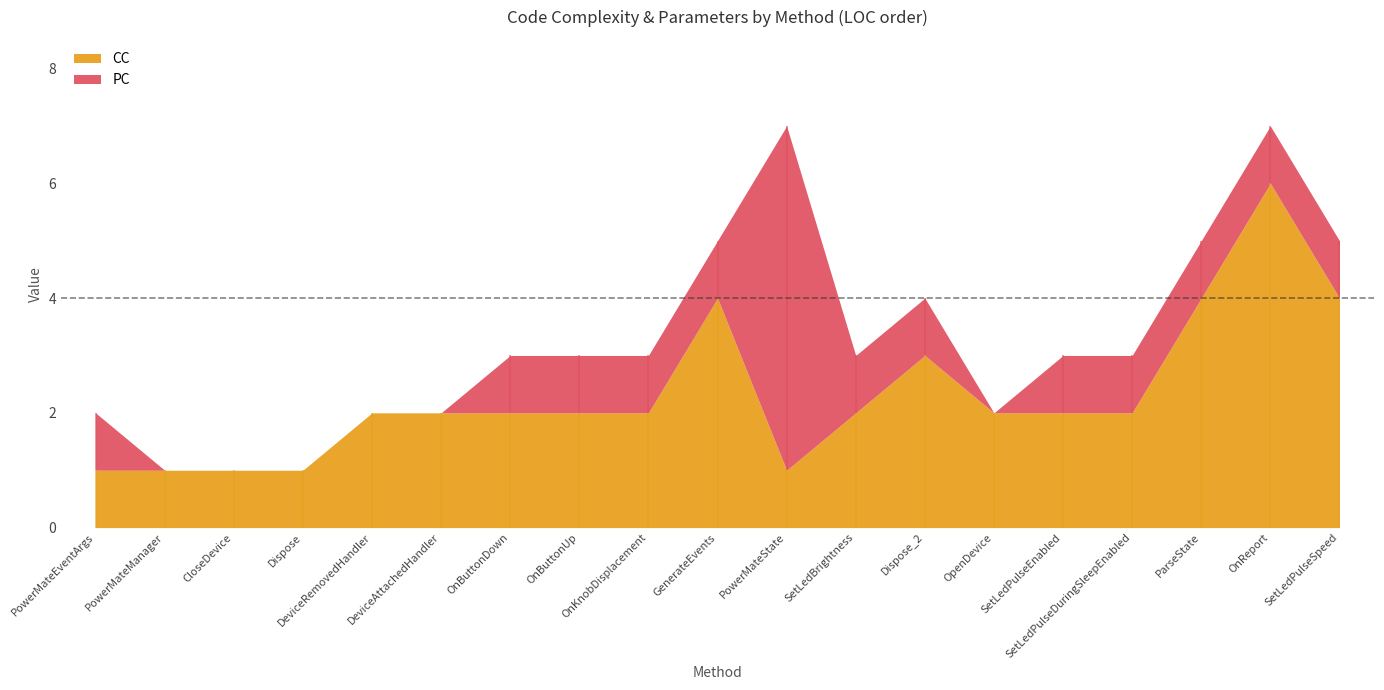

True or false: PC and CC intersect in this chart.

True